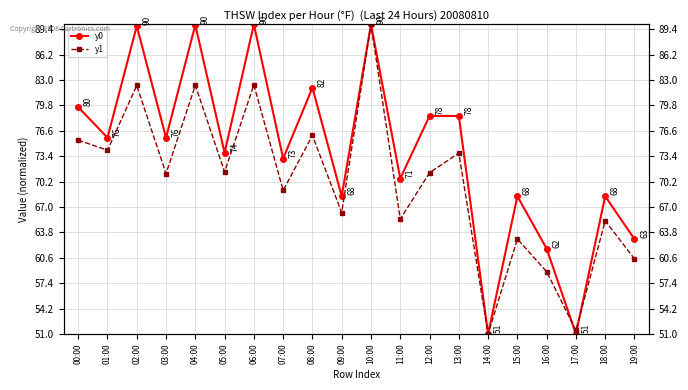

The value of y0 at 01:00 is 16.9. True or false?

False